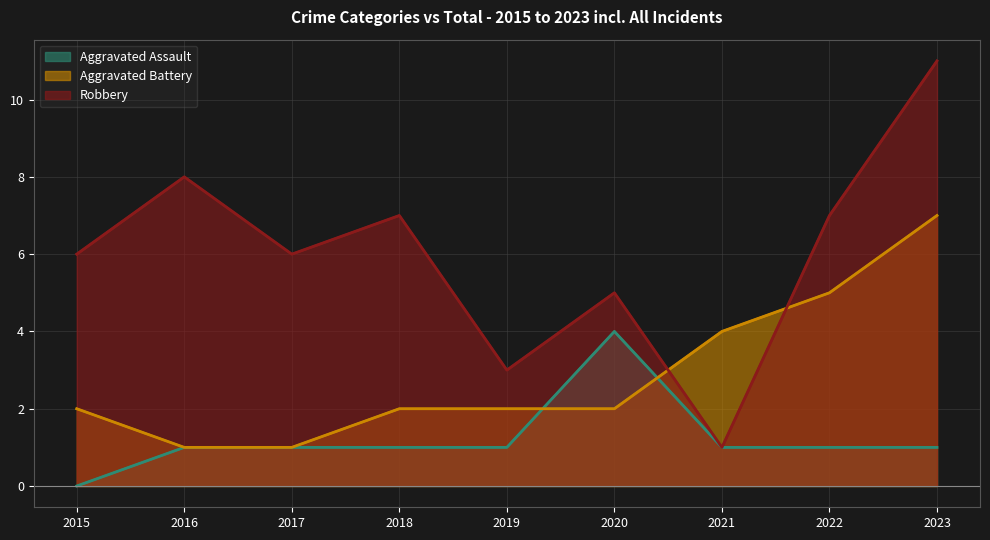

What is the average value of the Robbery series?

6